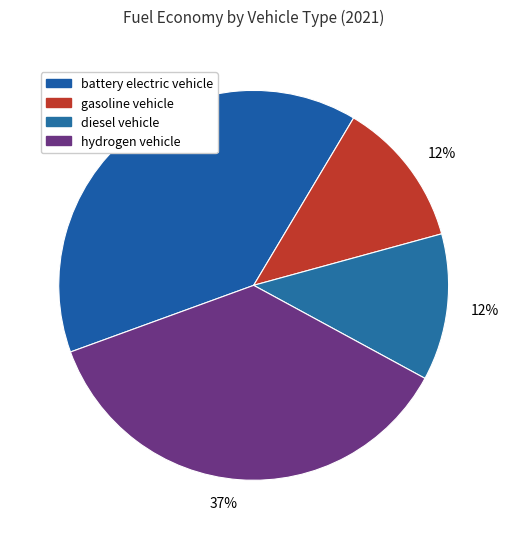

How many slices are in this pie chart?

4